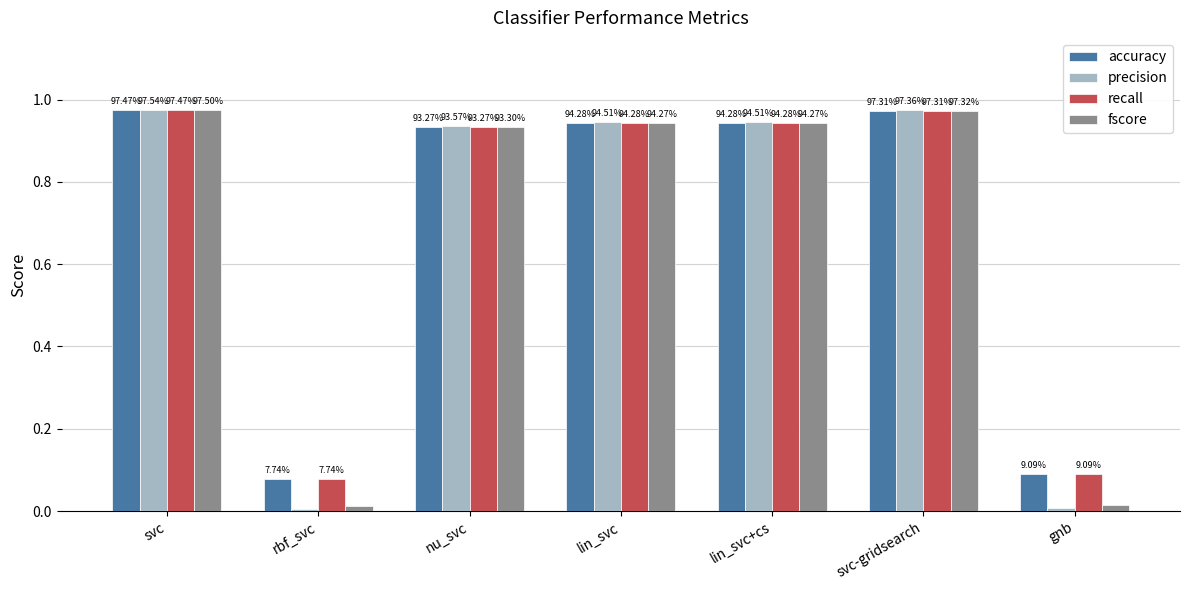

What are all the series names shown in the legend?

accuracy, precision, recall, fscore